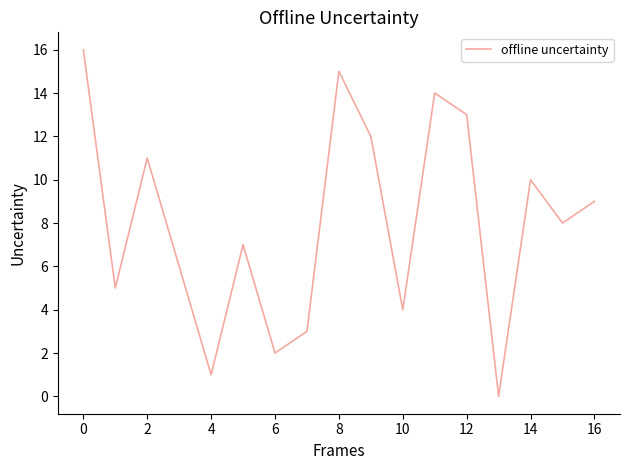

What is the difference between the maximum and minimum values?

16